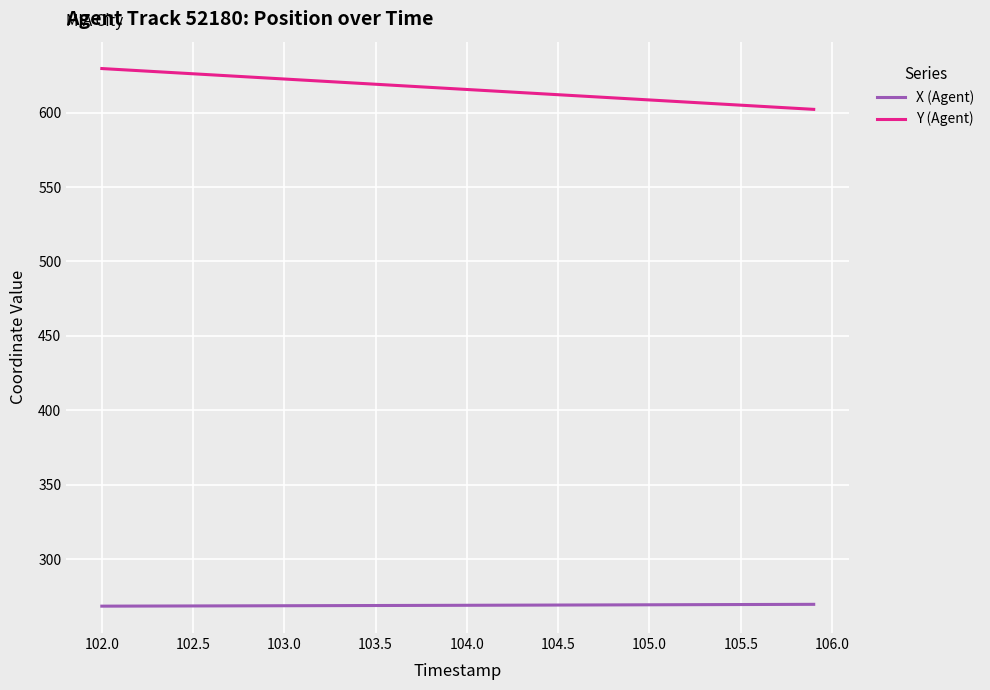

What is the average value of the X (Agent) series?

268.9